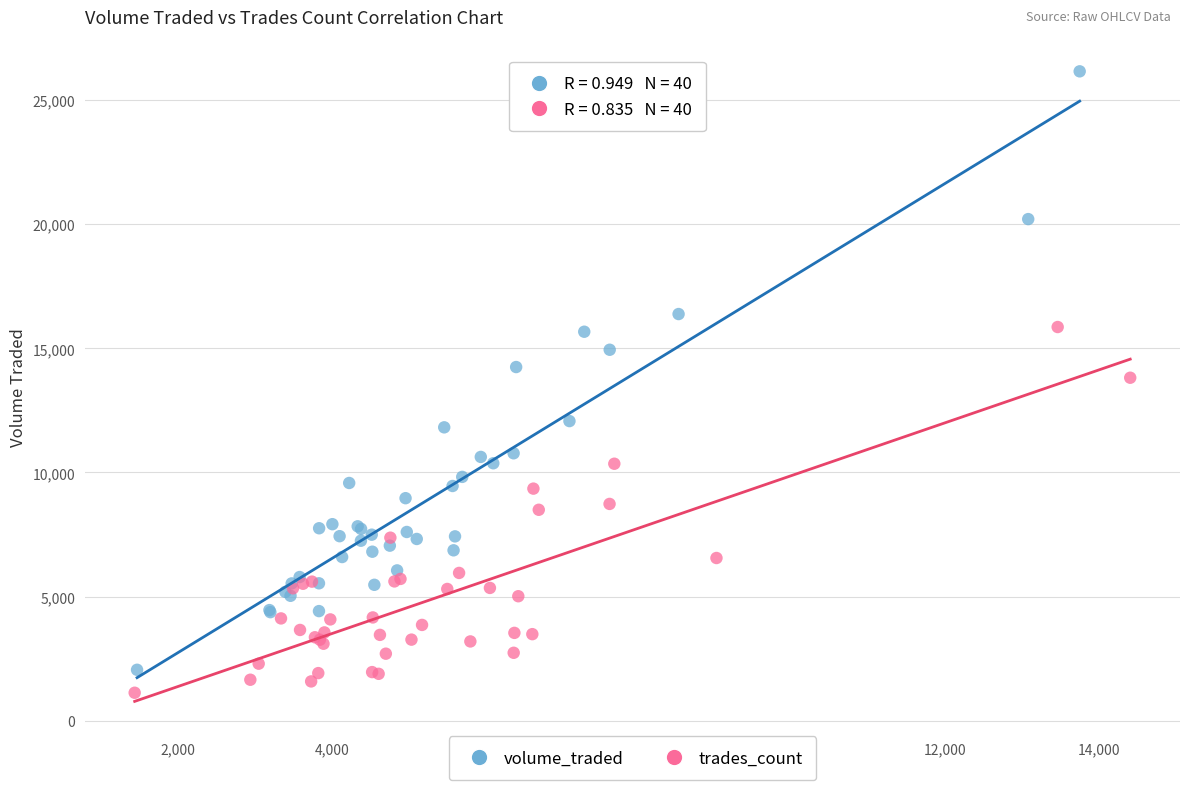

Which series reaches the maximum Y coordinate?

volume_traded